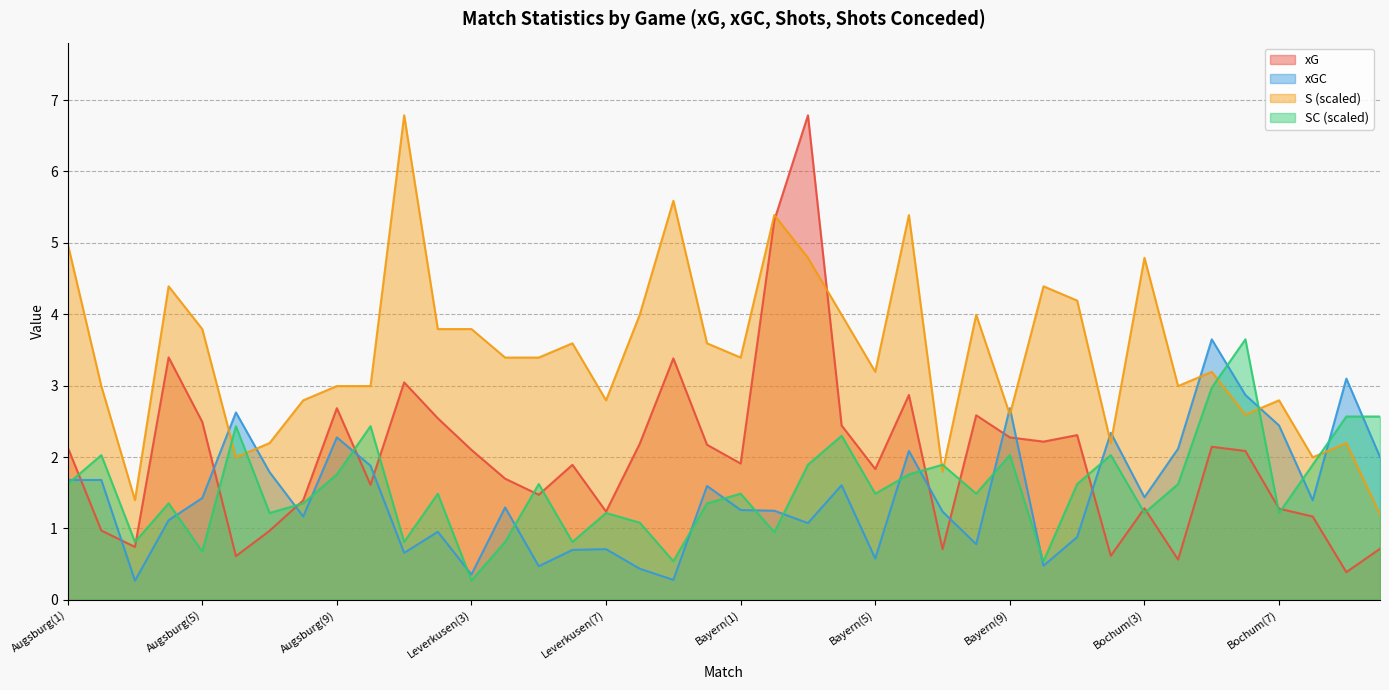

What is the sum of all SC values?

62.8